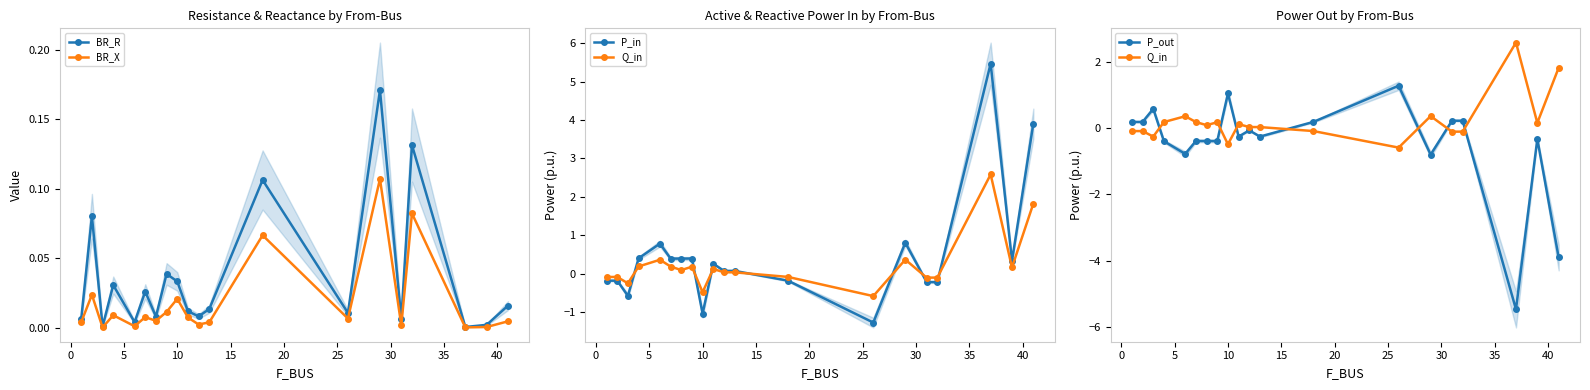

True or false: BR_R has more than 0 interior local peaks.

True